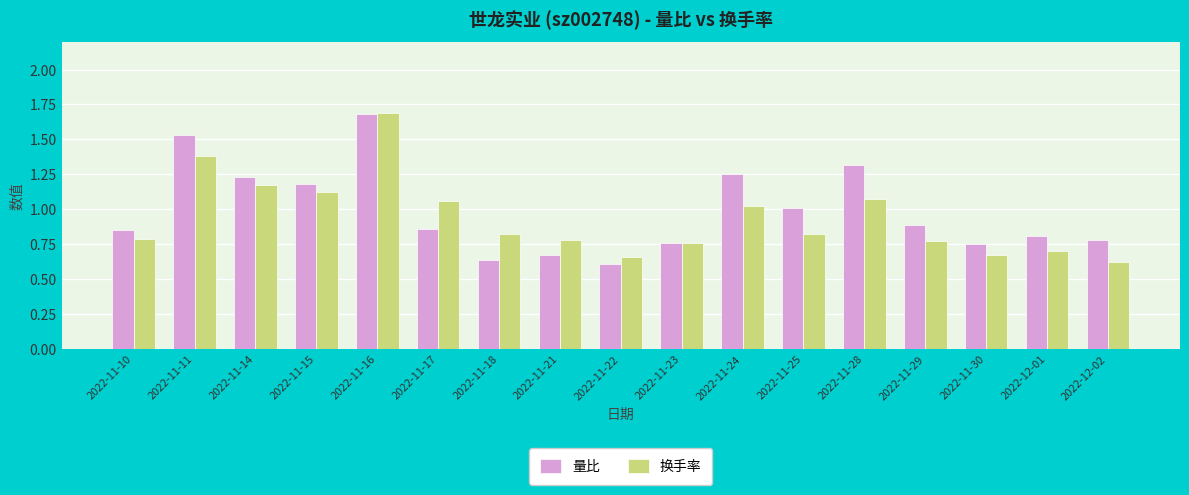

What is the sum of the 换手率 values at 2022-11-22 and 2022-11-24?

1.7